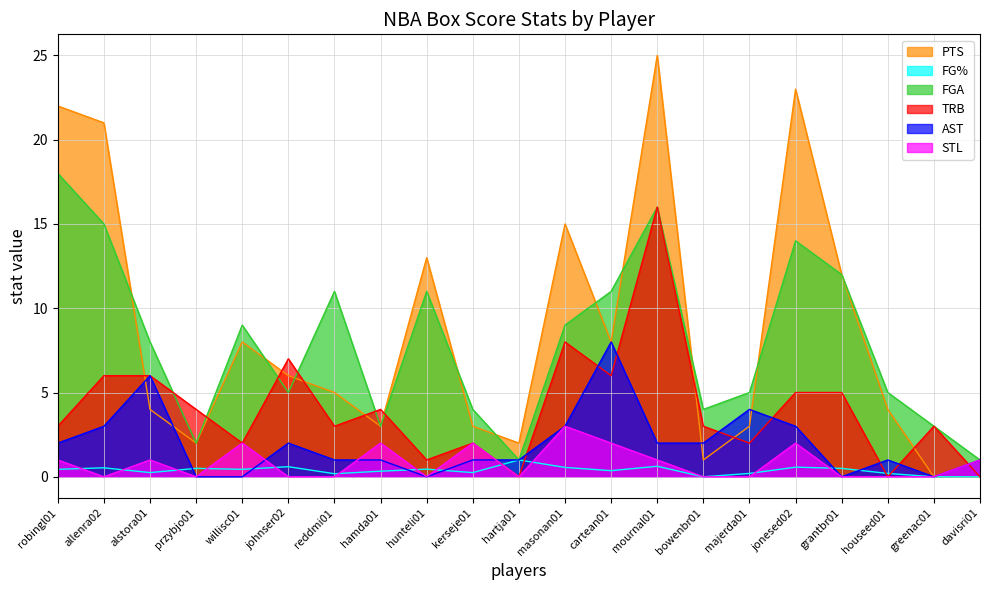

What are all the series names shown in the legend?

PTS, FG%, FGA, TRB, AST, STL